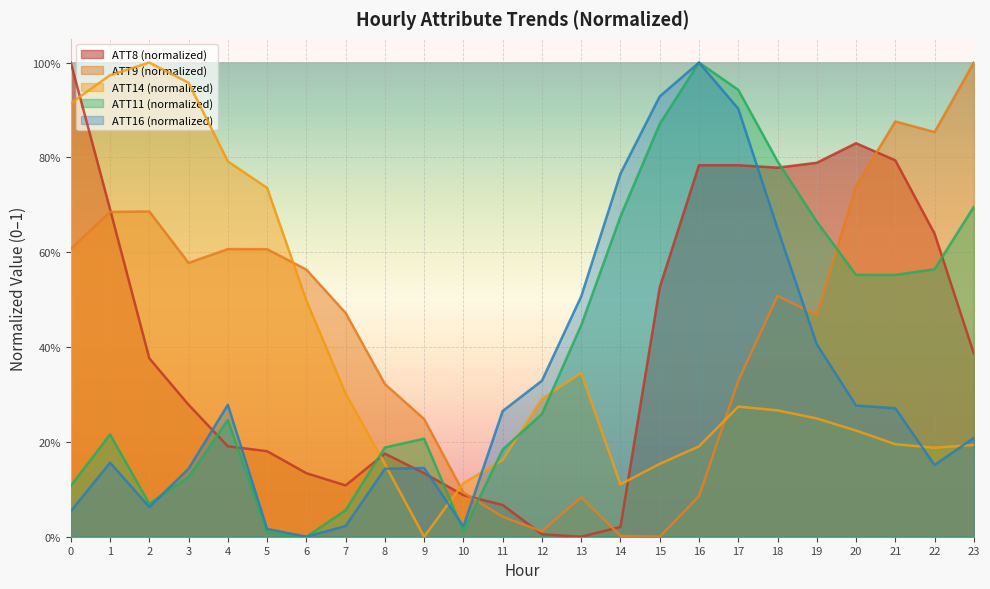

Where is ATT11 nearest to the value 0?

6